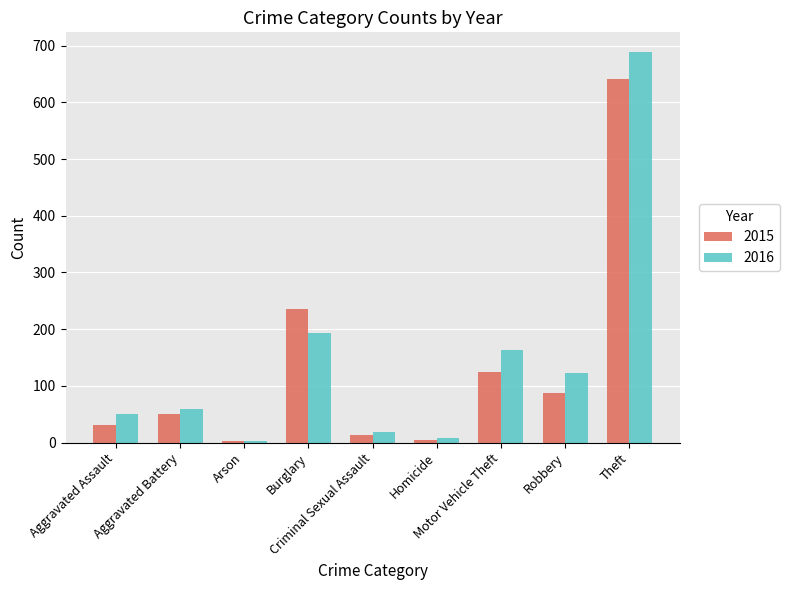

What is the minimum value for 2015?

3